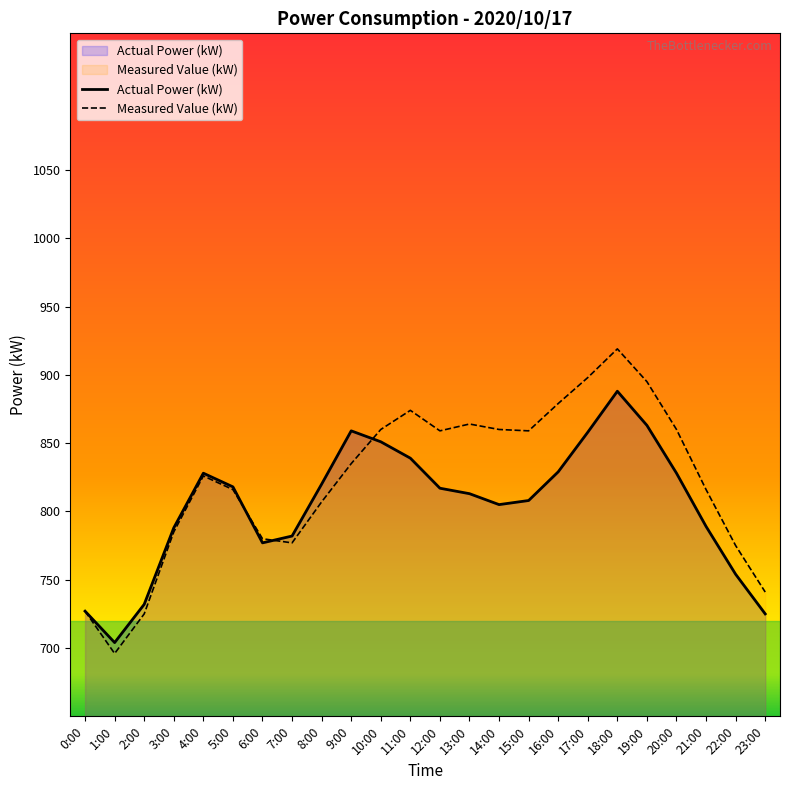

Which has a higher value, 2:00 or 13:00?

13:00